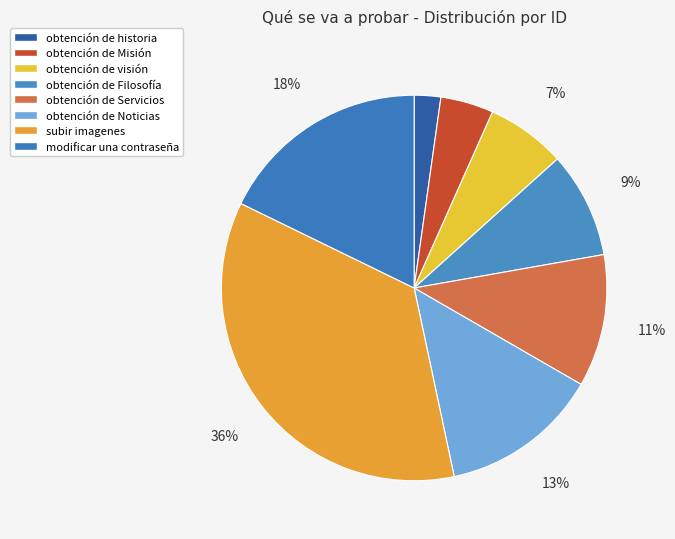

How many segments does this pie chart have?

8